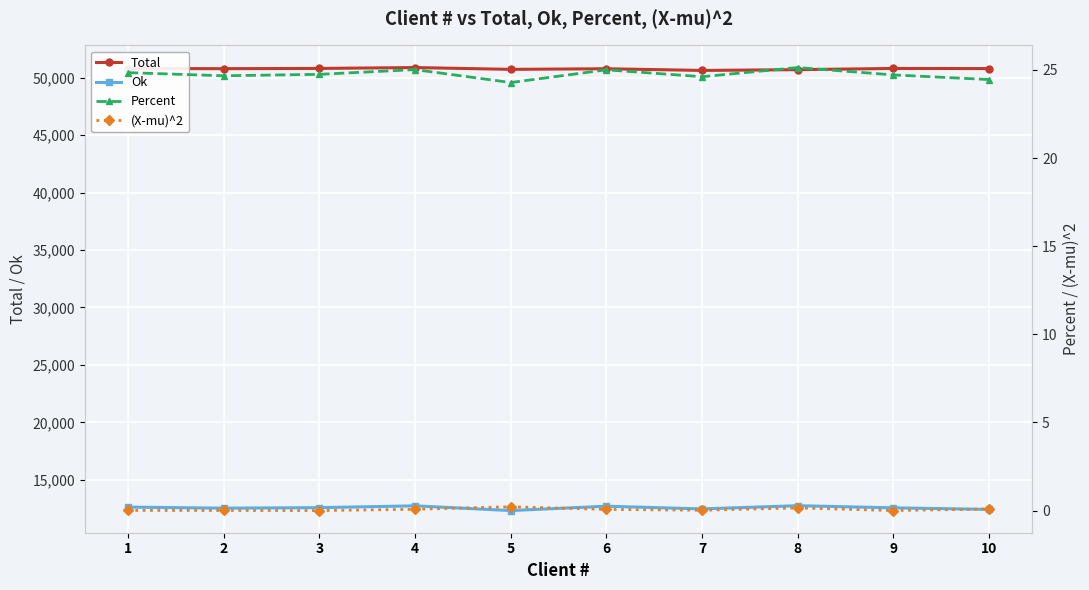

What is the sum of the Percent values at 2 and 7?

49.3